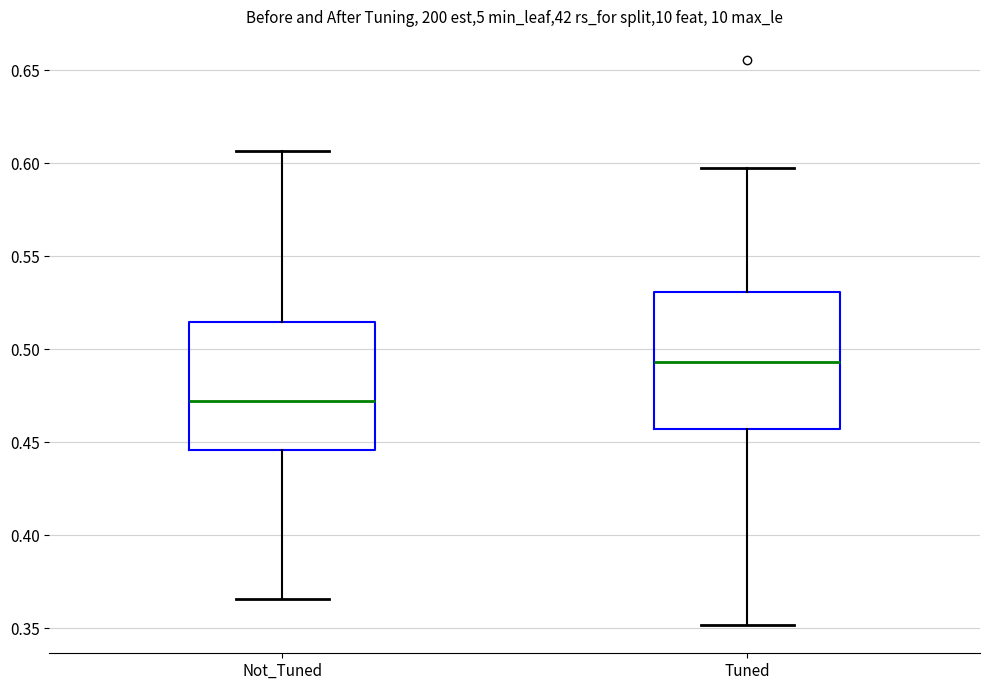

Which box has the highest median line?

Tuned